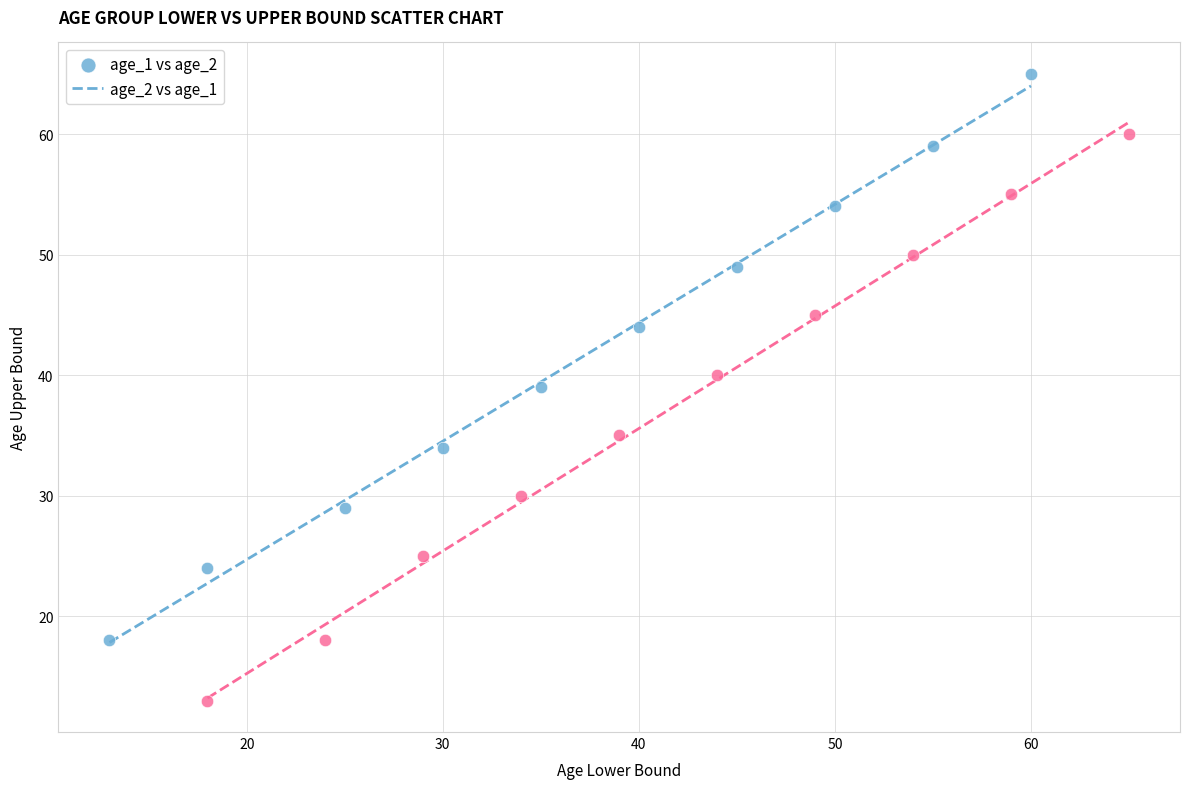

Which series reaches the maximum Y coordinate?

age_1 vs age_2